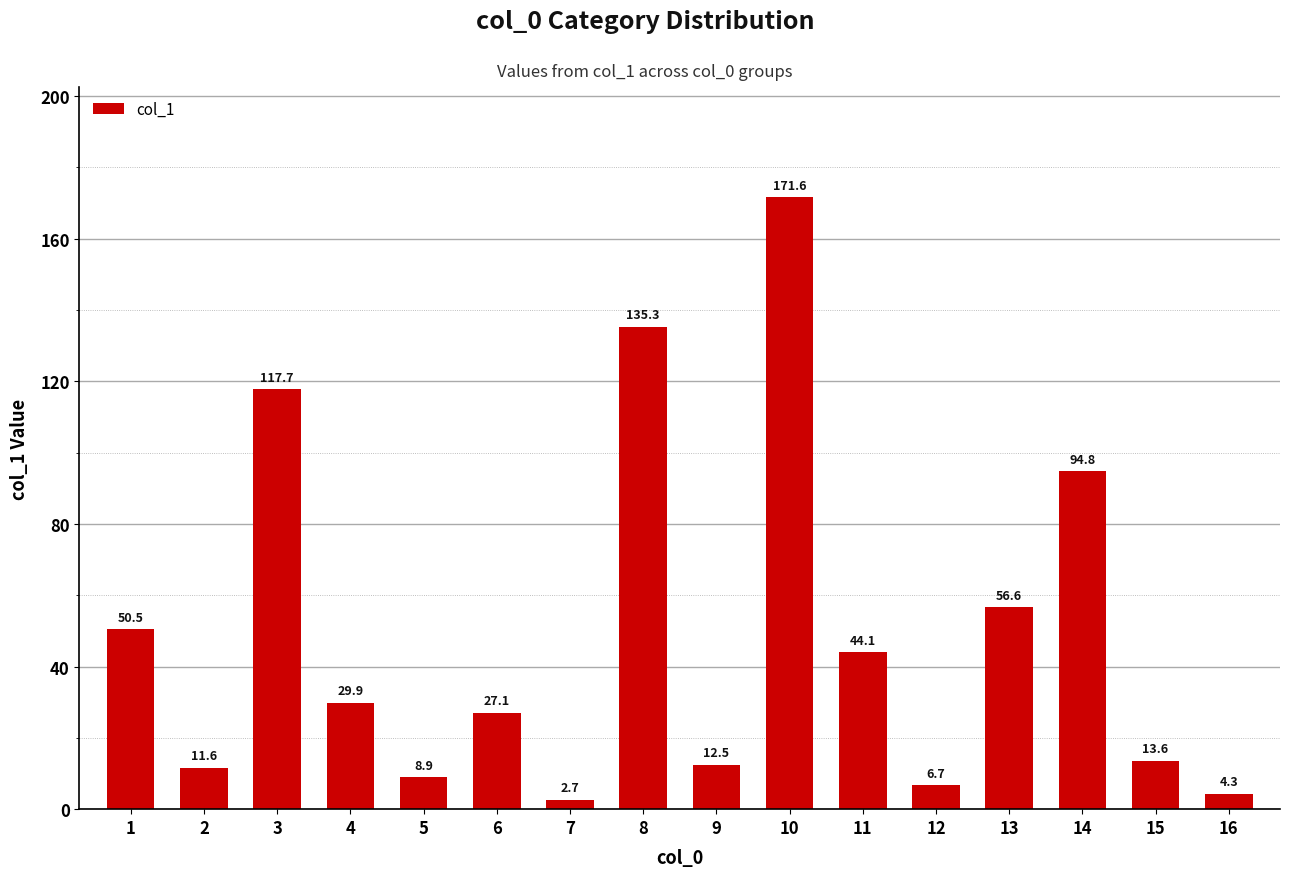

List the labels in order of value, largest first.

10, 8, 3, 14, 13, 1, 11, 4, 6, 15, 9, 2, 5, 12, 16, 7